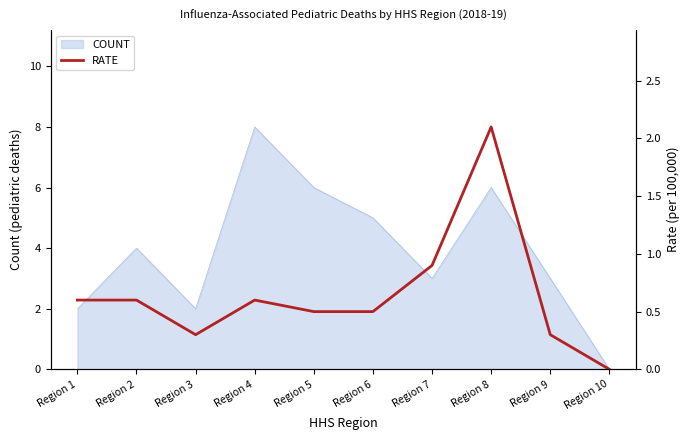

The COUNT series shows 4 at Region 2. True or false?

True